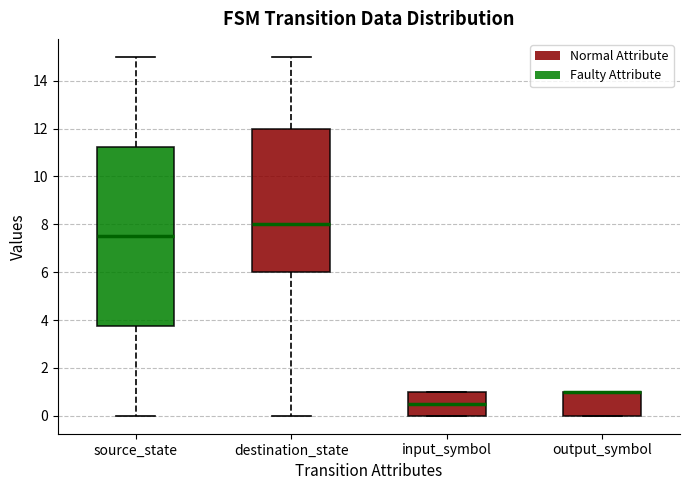

Where is the upper edge of the box for output_symbol on the y-axis? The values are not printed on the chart, so give them approximately, as read against the axis.

1.0